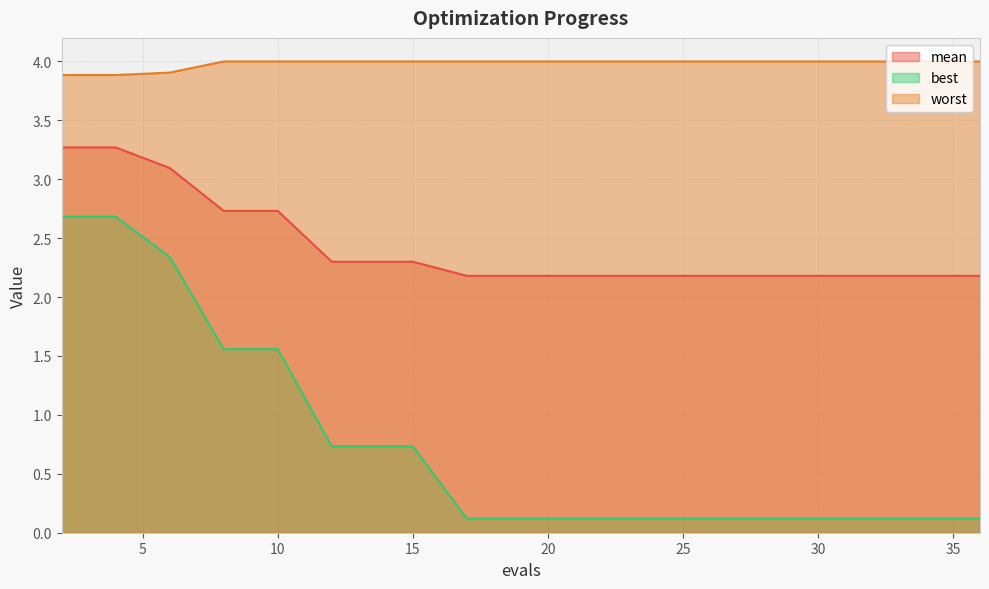

Rank the series by their maximum value, from lowest to highest.

best, mean, worst